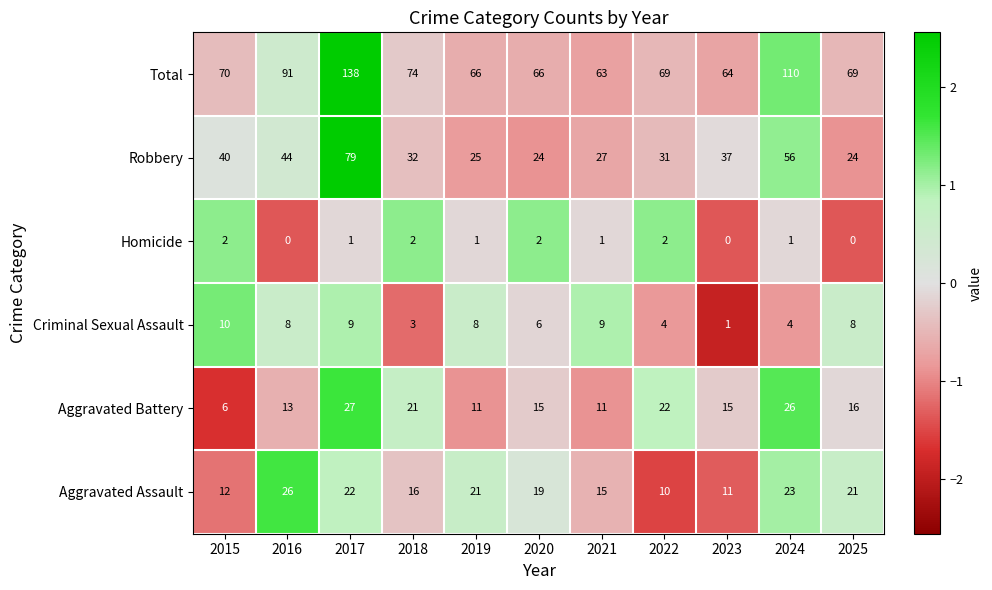

Which series has the widest spread of values?

Total